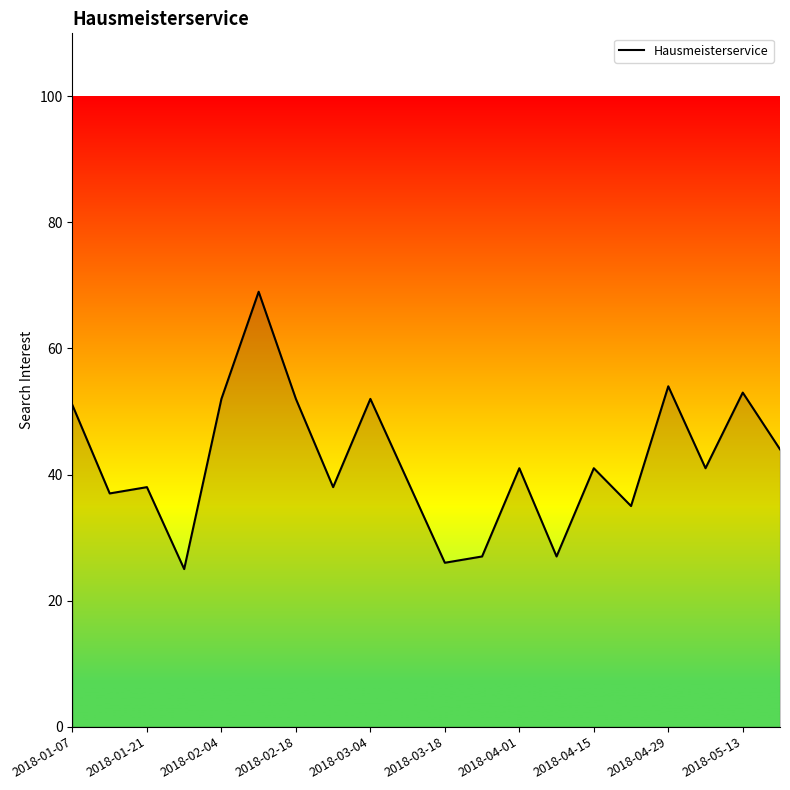

What is the difference between the maximum and minimum values?

44